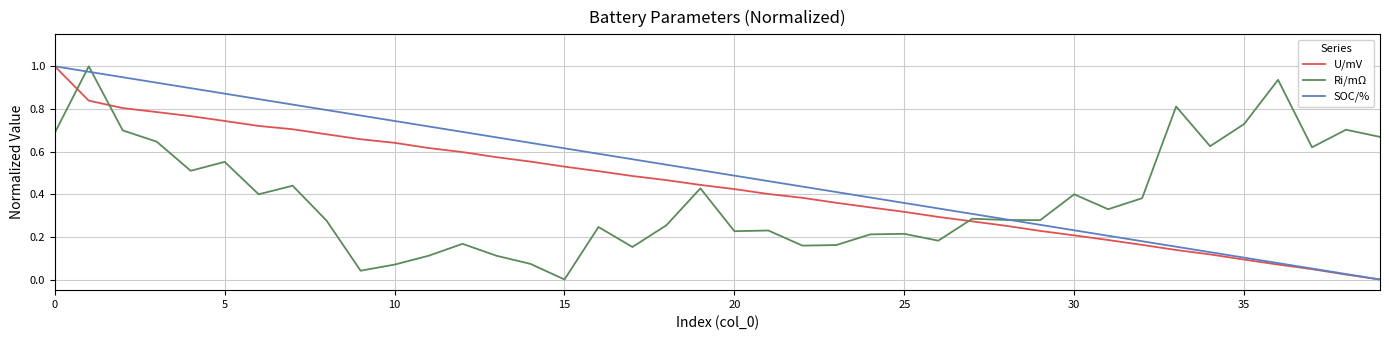

How many series are shown in this chart?

3